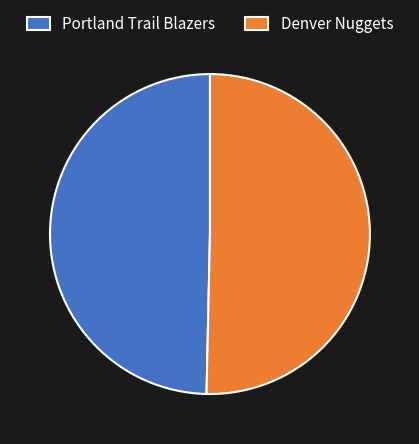

Between Portland Trail Blazers and Denver Nuggets, which is larger?

Denver Nuggets